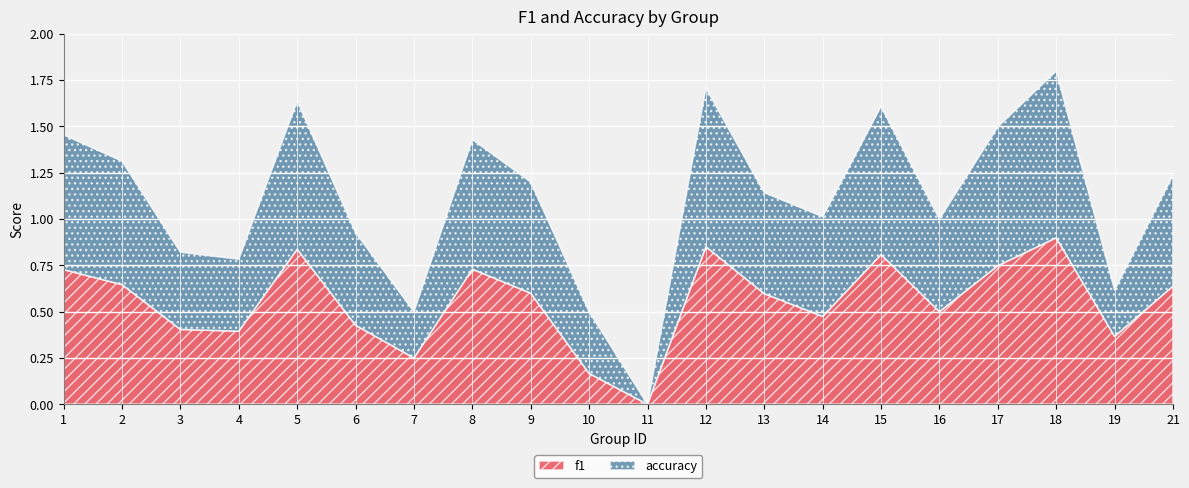

Reading left to right, what are all the values shown in this chart?

f1: 1=0.7	2=0.6	3=0.4	4=0.4	5=0.8	6=0.4	7=0.2	8=0.7	9=0.6	10=0.2	11=0.0	12=0.9	13=0.6	14=0.5	15=0.8	16=0.5	17=0.7	18=0.9	19=0.4	21=0.6
accuracy: 1=0.7	2=0.7	3=0.4	4=0.4	5=0.8	6=0.5	7=0.2	8=0.7	9=0.6	10=0.3	11=0.0	12=0.9	13=0.5	14=0.5	15=0.8	16=0.5	17=0.8	18=0.9	19=0.2	21=0.6